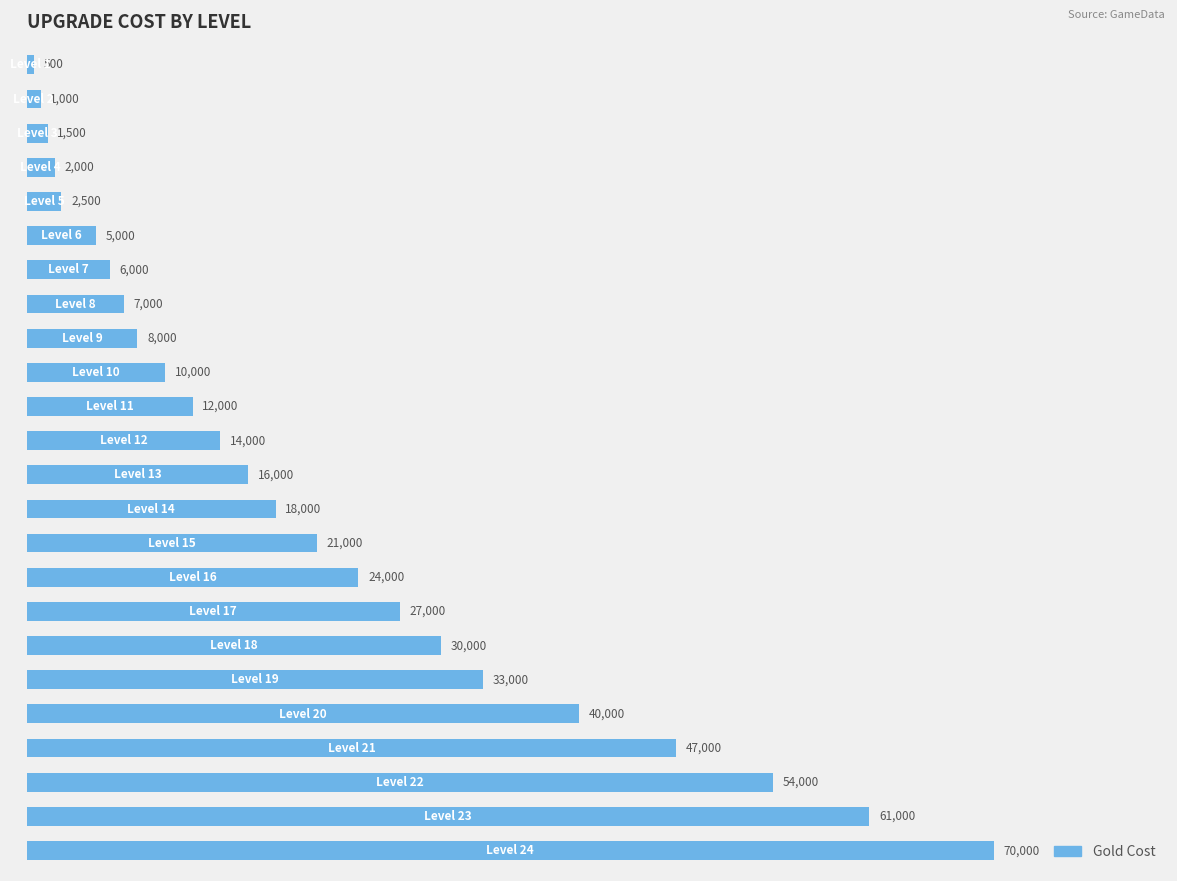

How many series are shown in this chart?

1